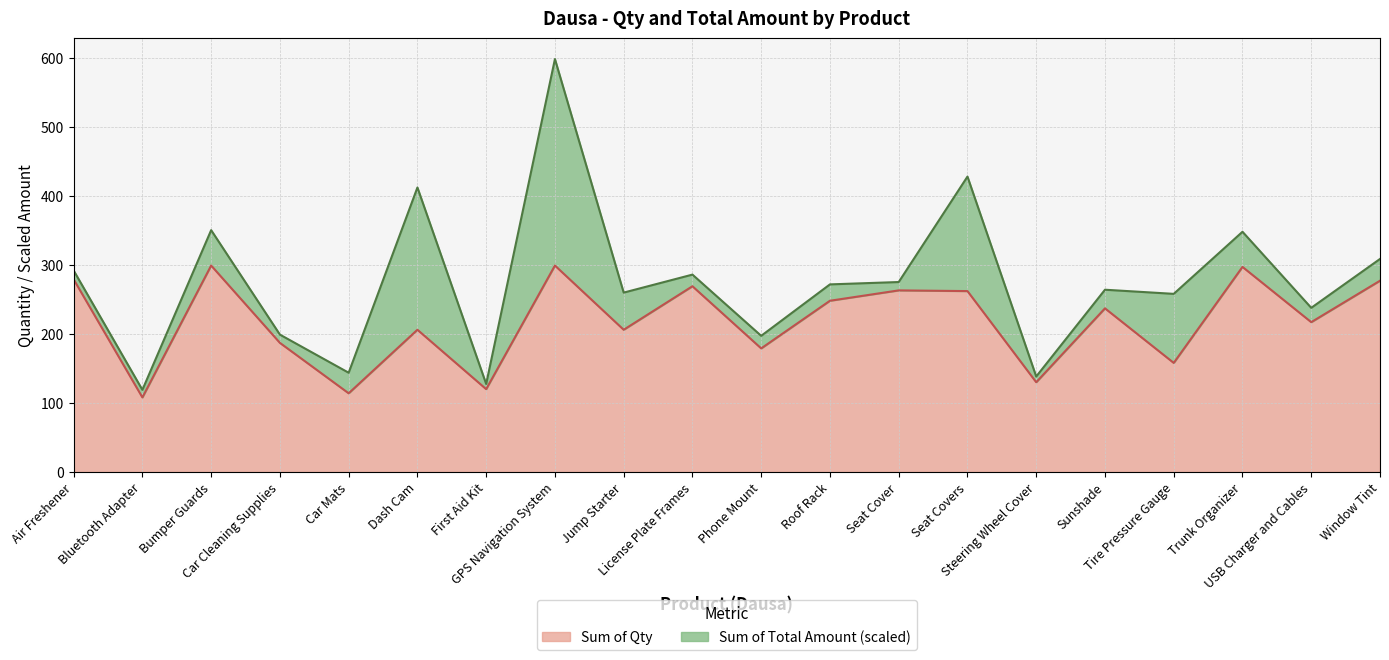

What position from the right is Car Cleaning Supplies?

17